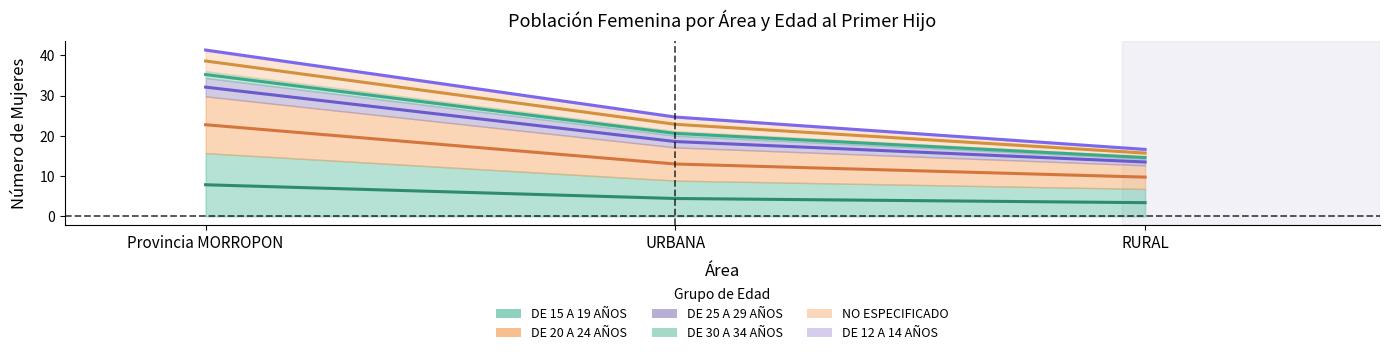

The value of DE 15 A 19 AÑOS at RURAL is 3.4. True or false?

True